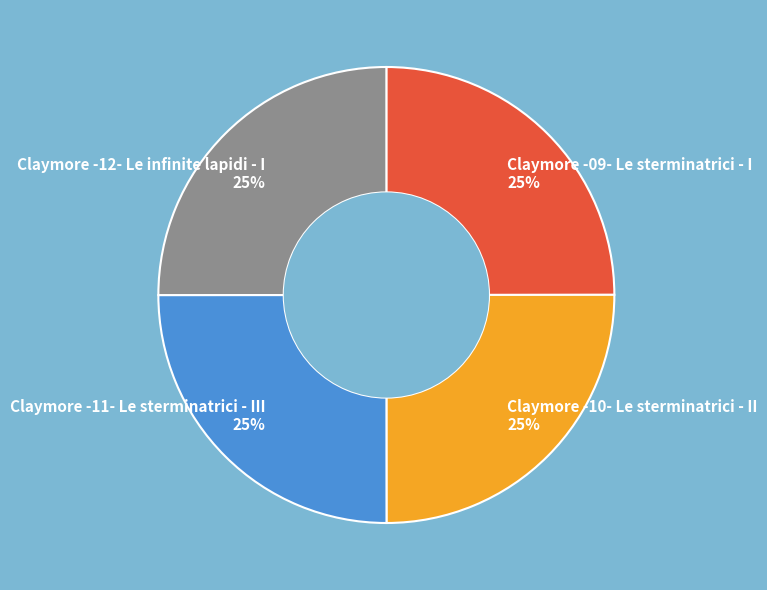

True or false: Claymore -09- Le sterminatrici - I accounts for 25% of the total.

True